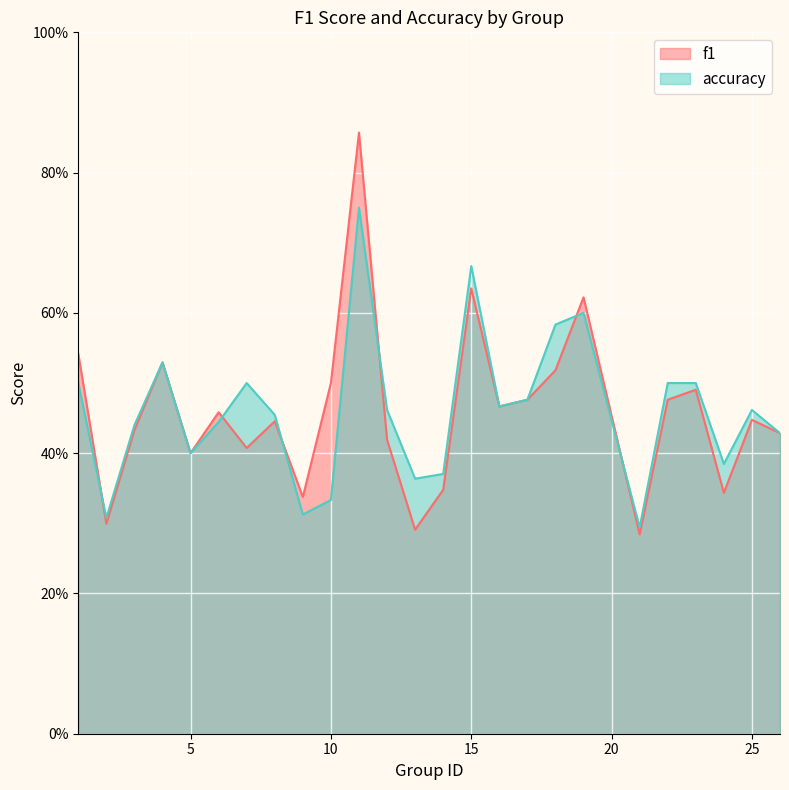

Is it true that accuracy equals 0.7 at 25?

False